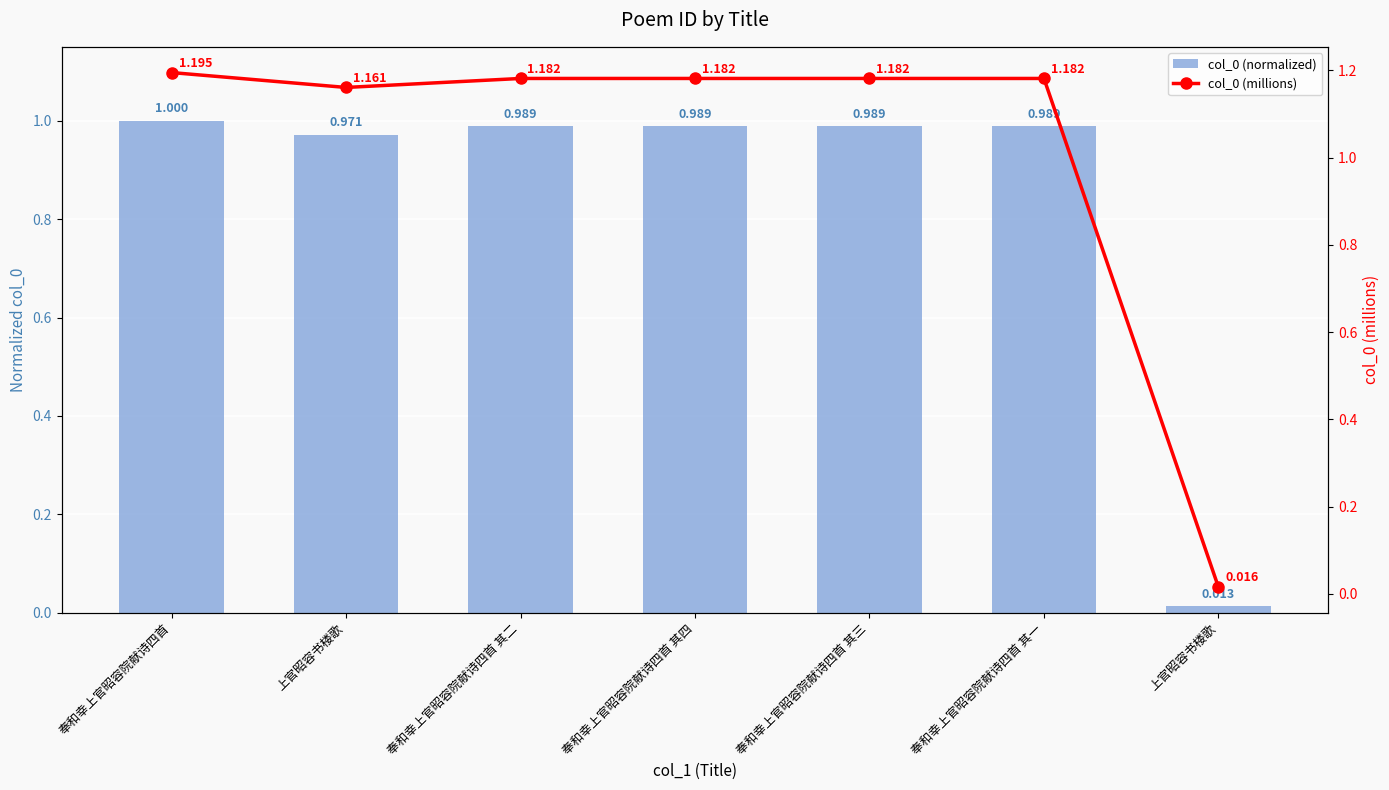

What is the difference between the highest and lowest values at 上官昭容书楼歌?

0.2